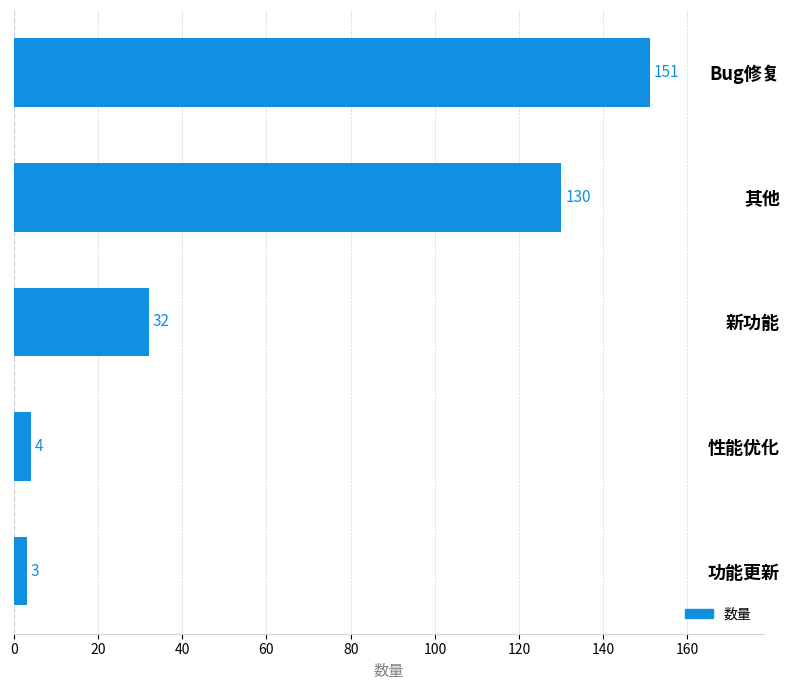

Reading top to bottom, what are all the values shown in this chart?

Bug修复=151	其他=130	新功能=32	性能优化=4	功能更新=3